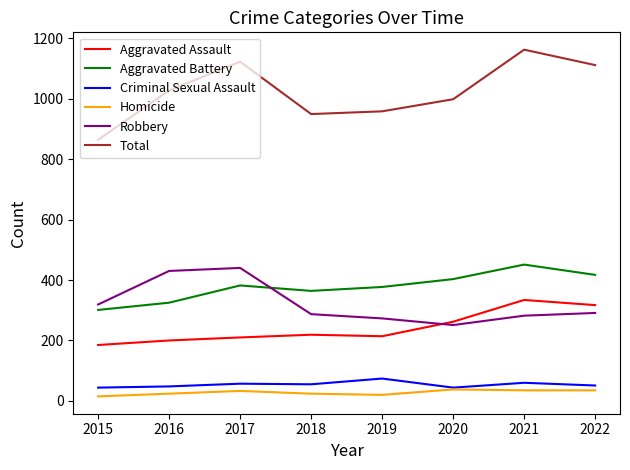

Is the value of Homicide at 2017 greater than the value of Total at 2022?

No